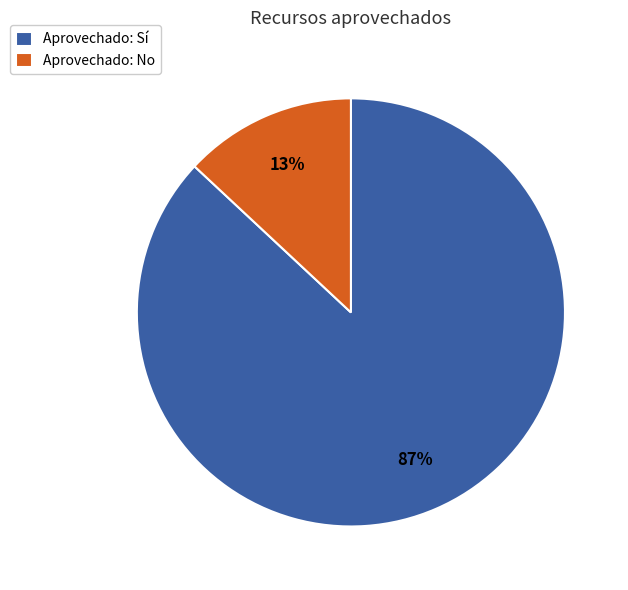

Does any single category account for the majority?

Yes